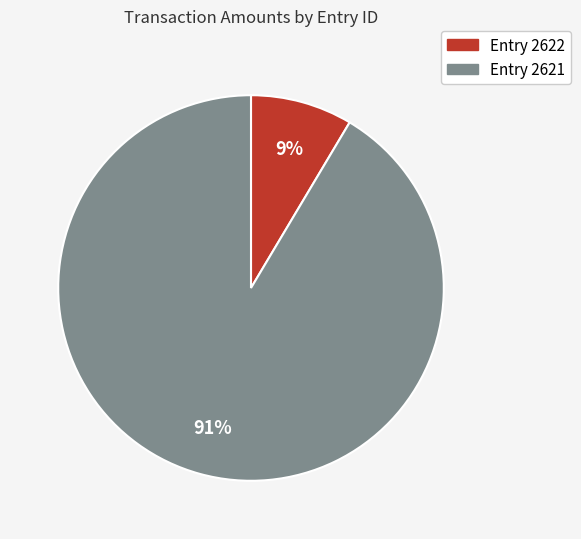

Is there any slice that represents more than half of the pie?

Yes